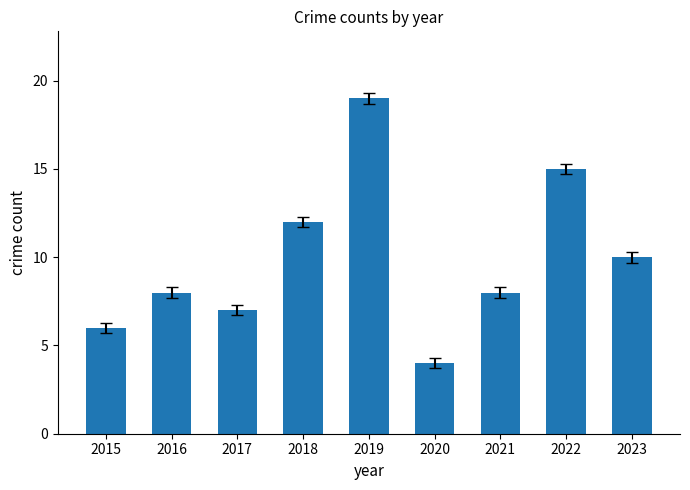

How many bars are there in total?

9